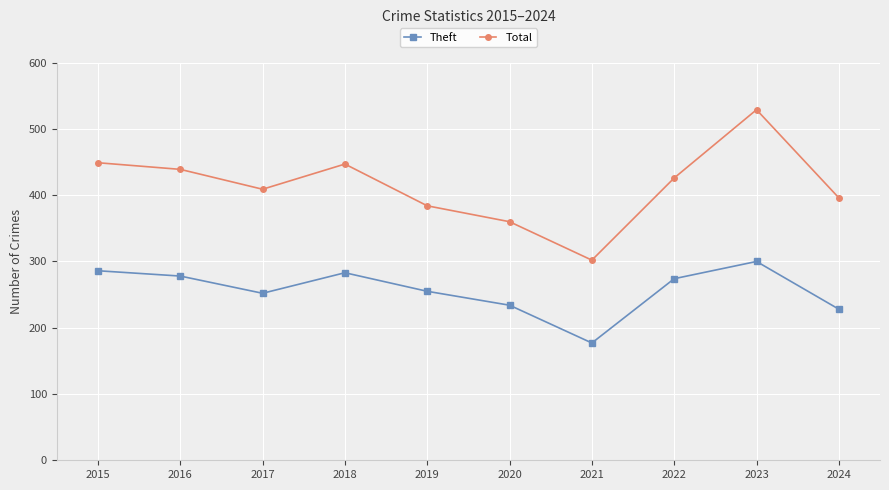

True or false: Total has a value of 384 at 2019.

True